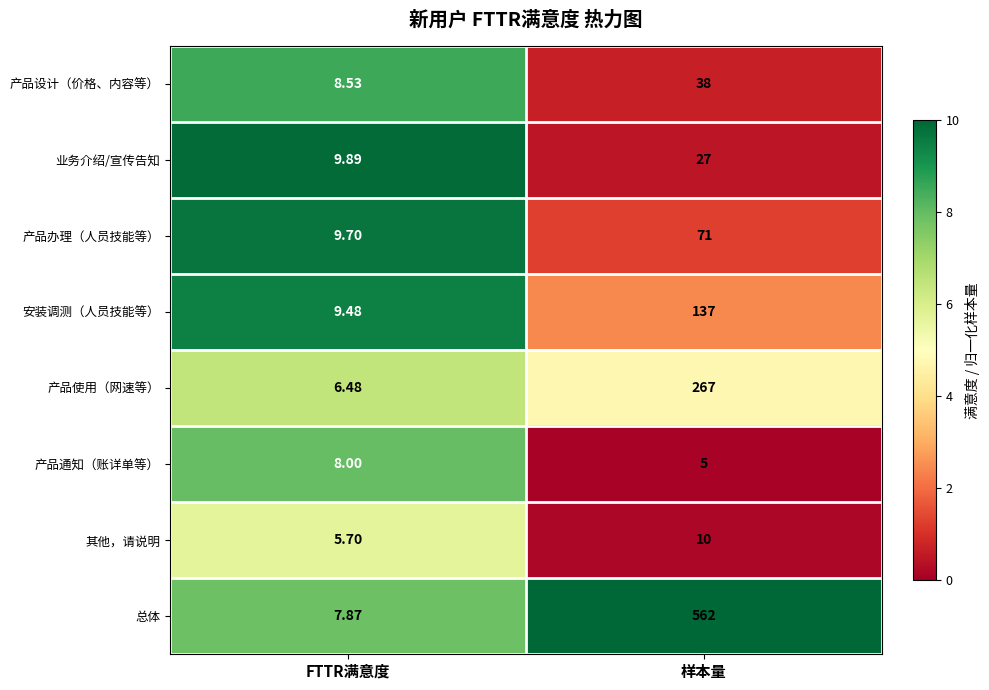

Which series changed the most between FTTR满意度 and 样本量?

总体